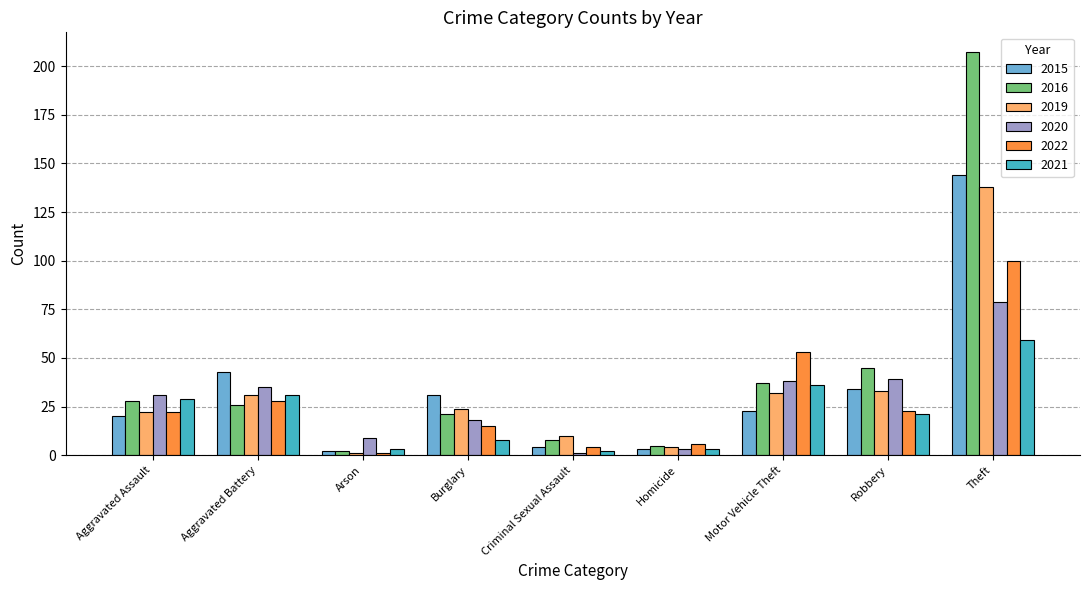

Which series changed the most between Arson and Theft?

2016